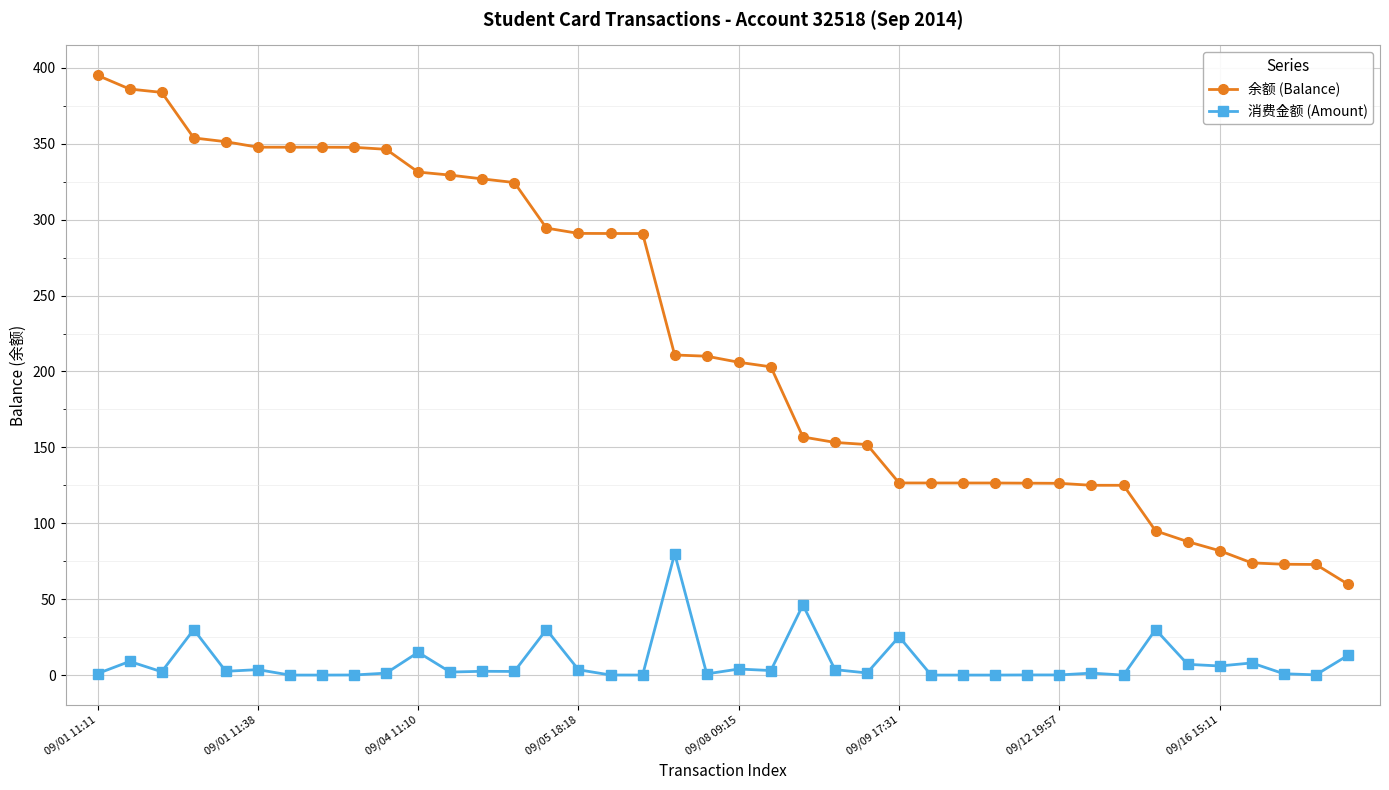

What is the sum of all 消费金额 (Amount) values?

336.2